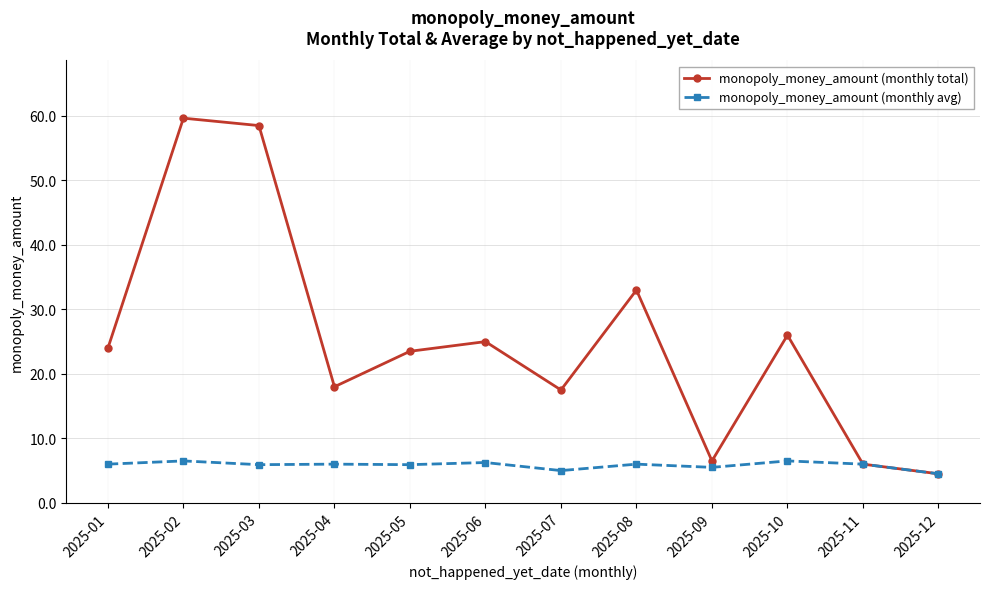

Rank the series by their maximum value, from lowest to highest.

monopoly_money_amount (monthly avg), monopoly_money_amount (monthly total)